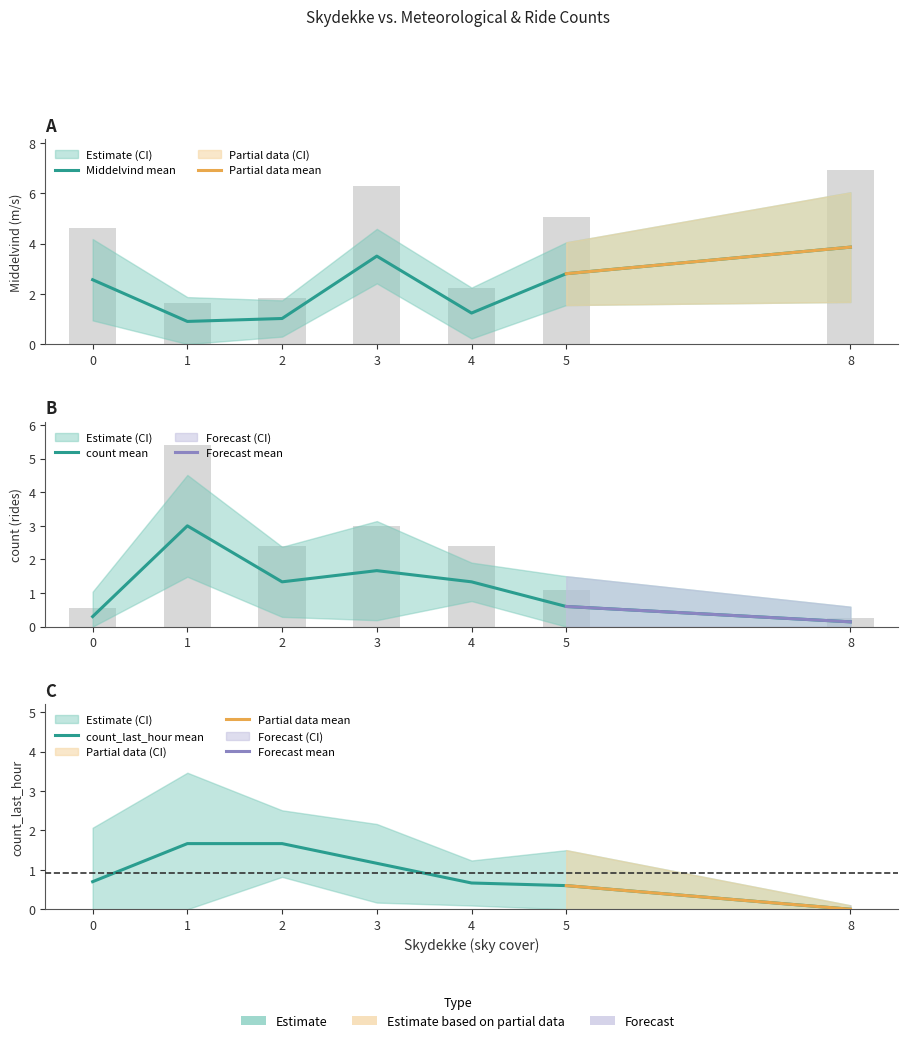

At how many categories does at least one series exceed 1?

6